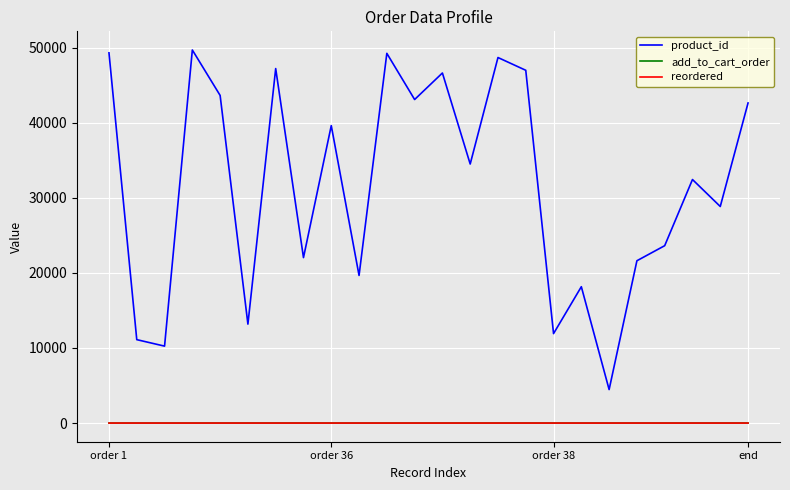

True or false: add_to_cart_order and product_id intersect in this chart.

False